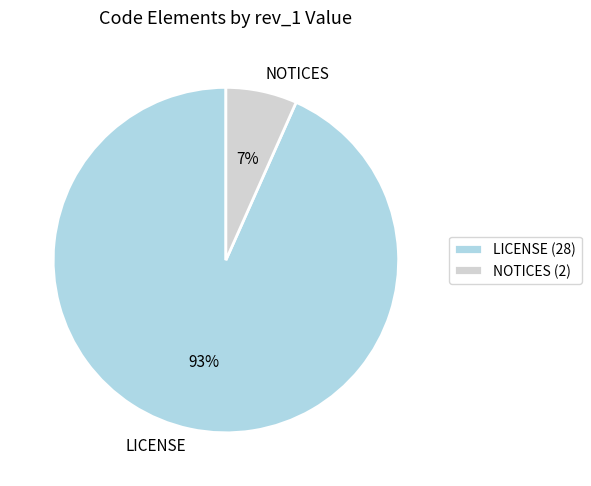

To the nearest percent, what percentage of the pie is NOTICES?

7%